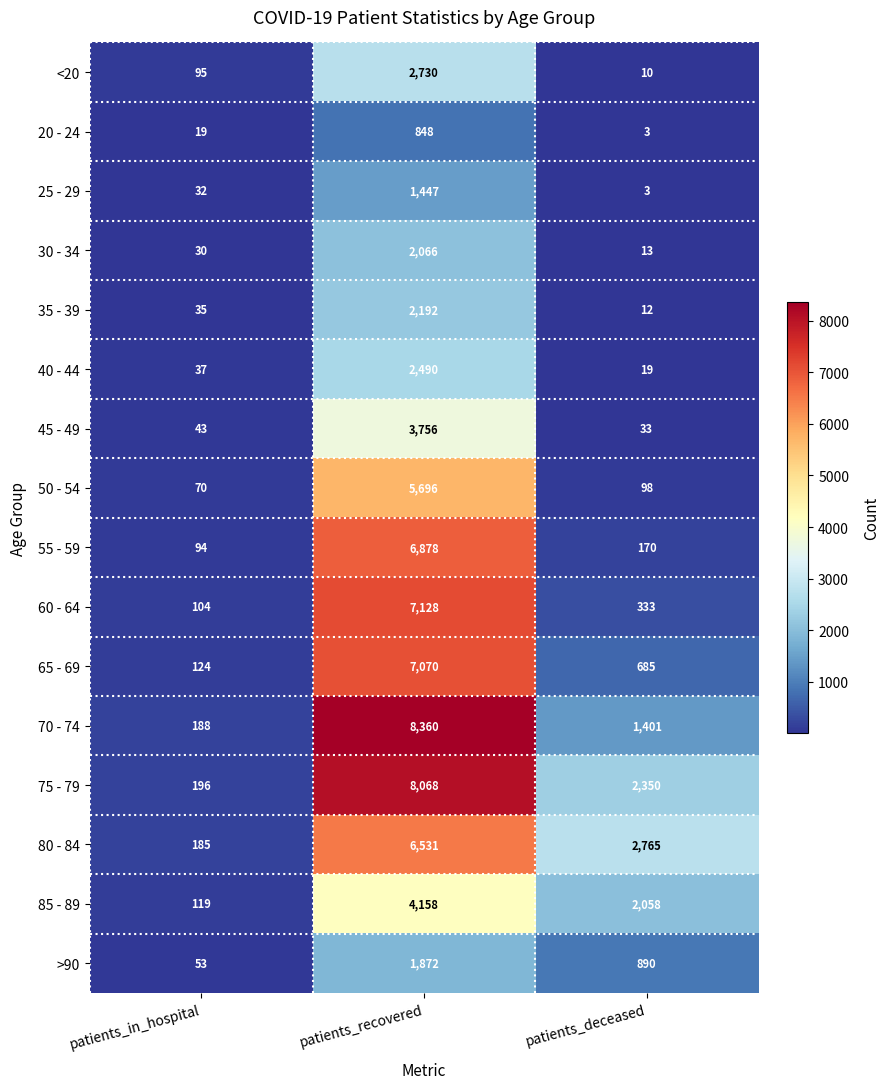

What is the smallest value displayed?

3